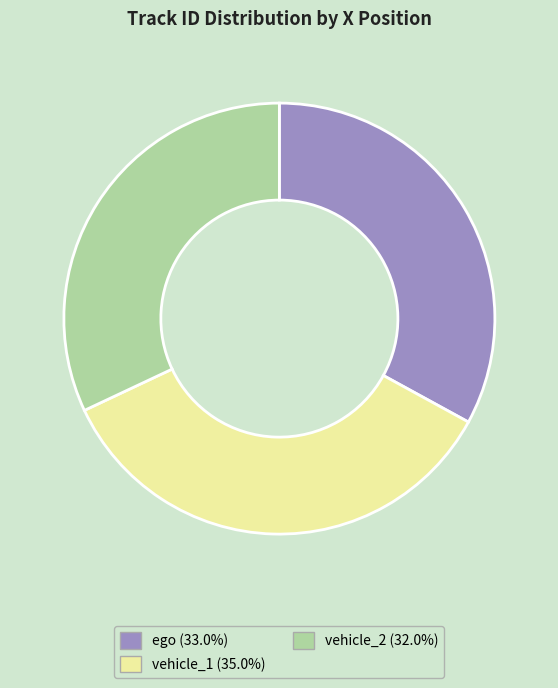

Approximately how many times larger is the value at vehicle_2 compared to ego?

1.0